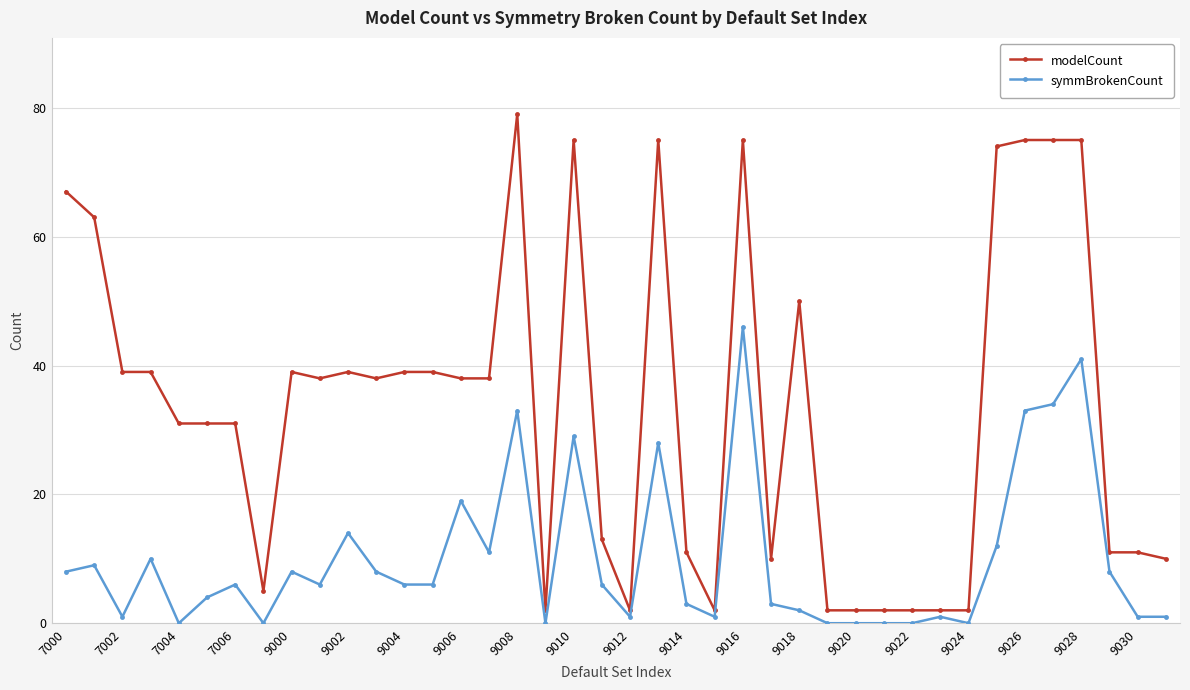

Count the number of categories in the chart.

40